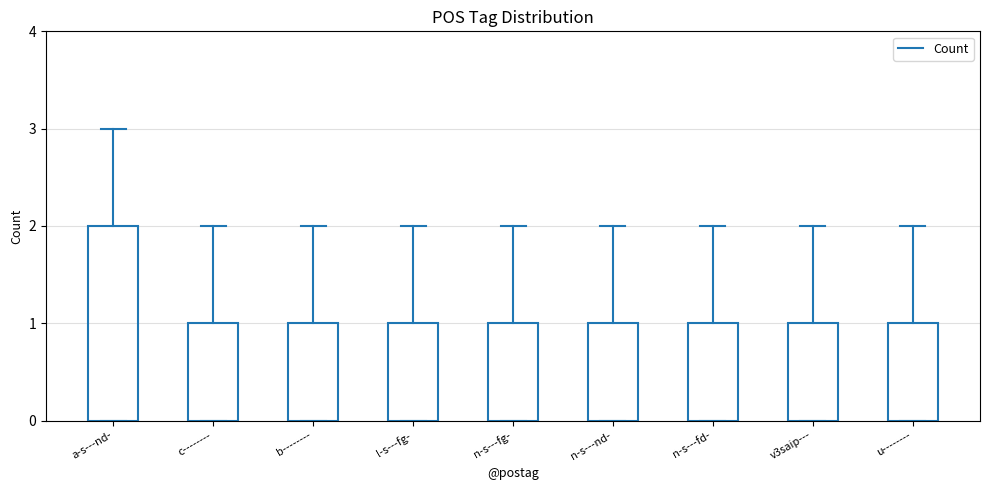

What is the difference between the maximum and minimum values?

1